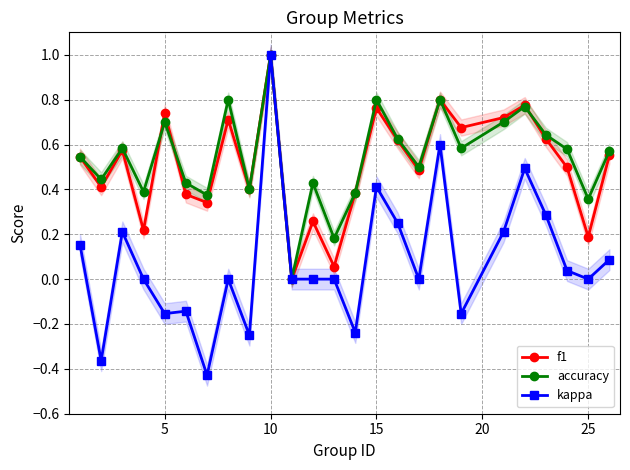

How many interior local valleys does the accuracy series have?

9